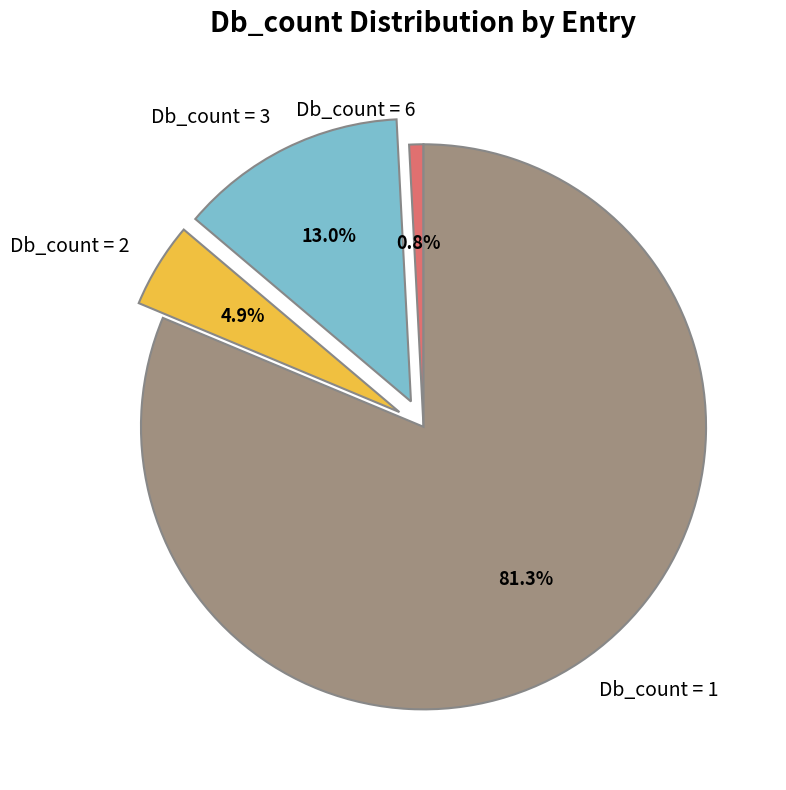

Which has a higher value, Db_count = 2 or Db_count = 3?

Db_count = 3